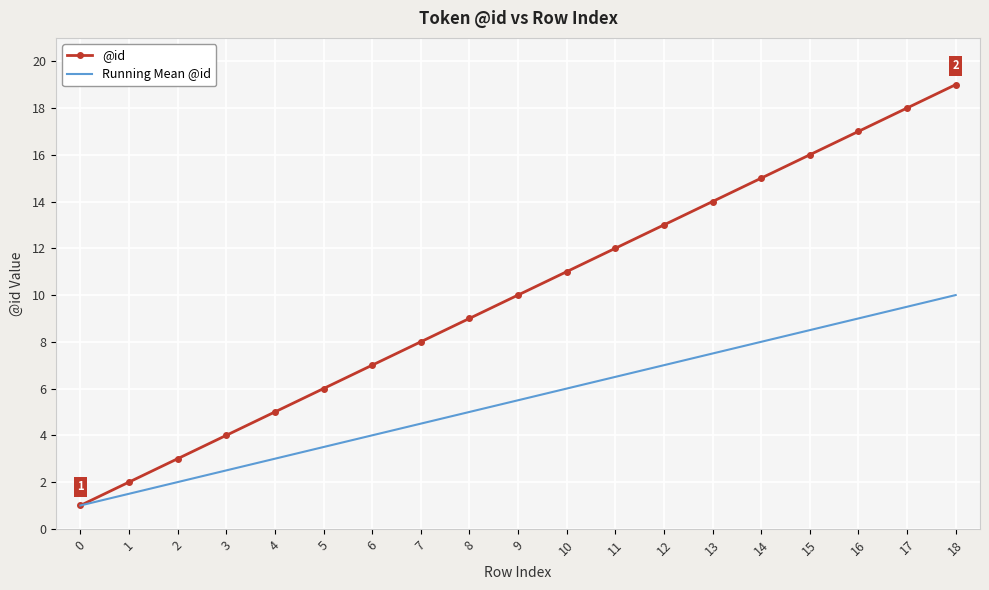

Which series has the largest range (max minus min)?

@id